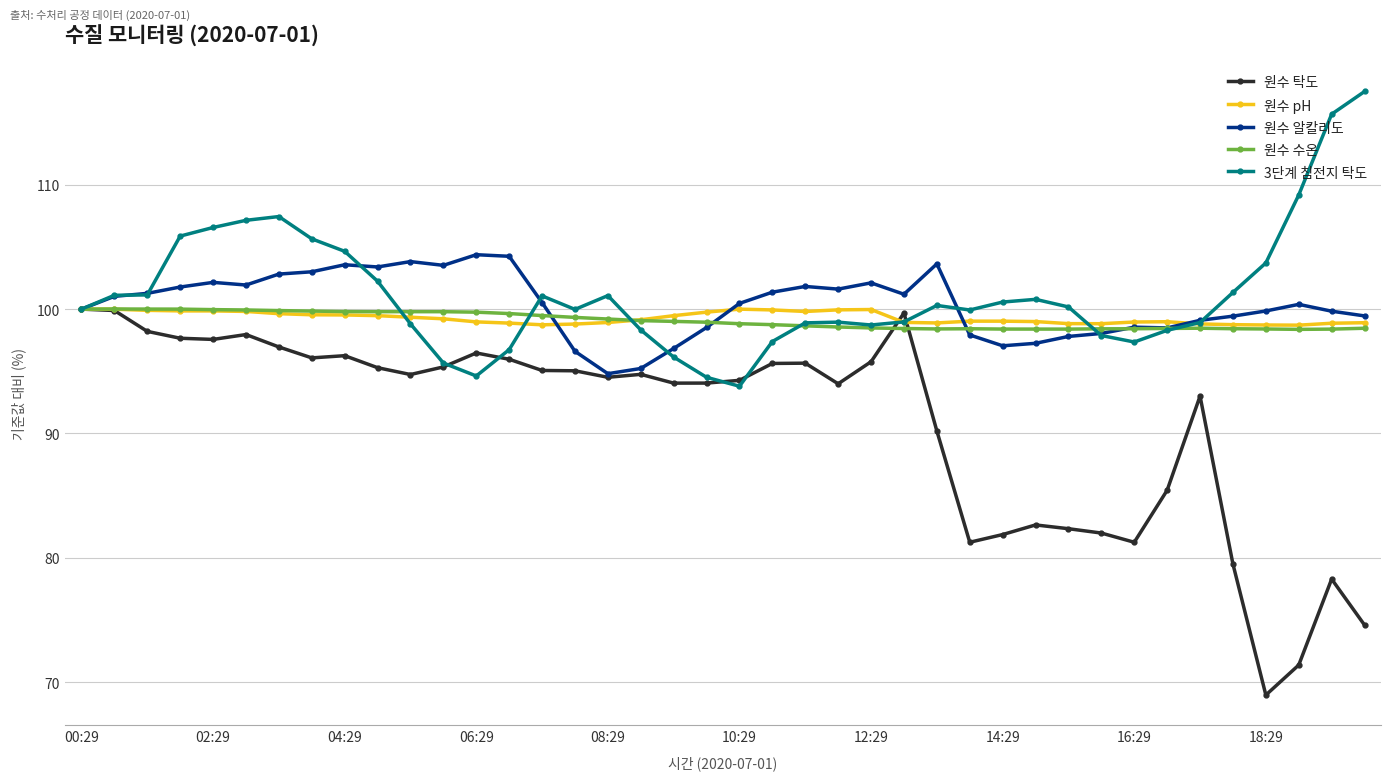

What is the maximum value for 원수 수온?

100.0